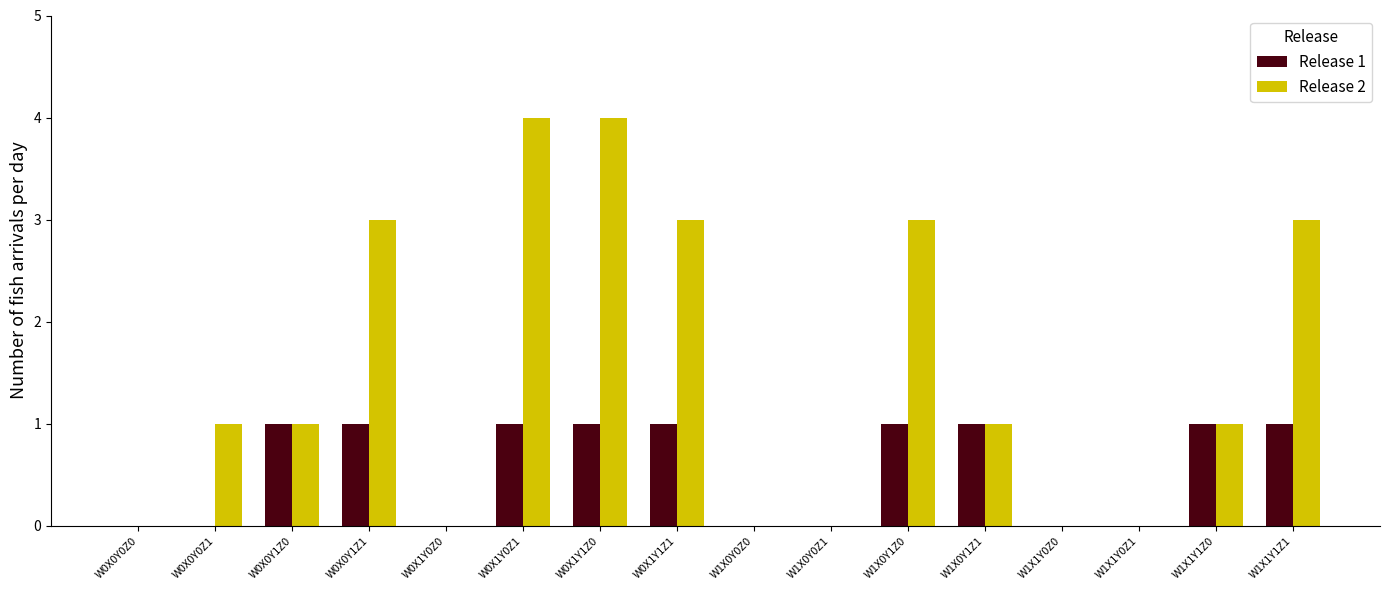

Which series has the largest total across all categories?

Release 2